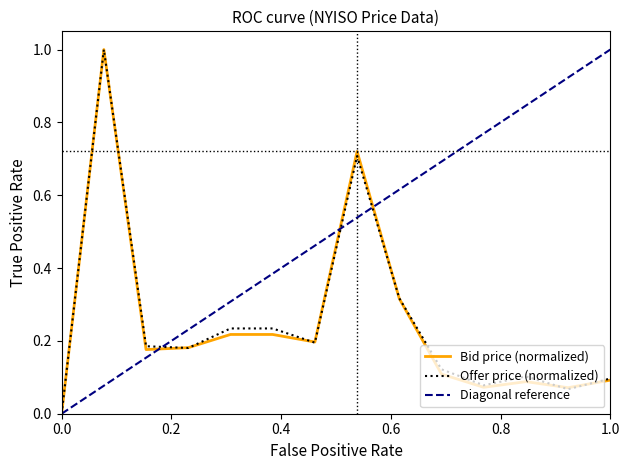

True or false: Offer price (normalized) has a value of -0.4 at 0.0.

False